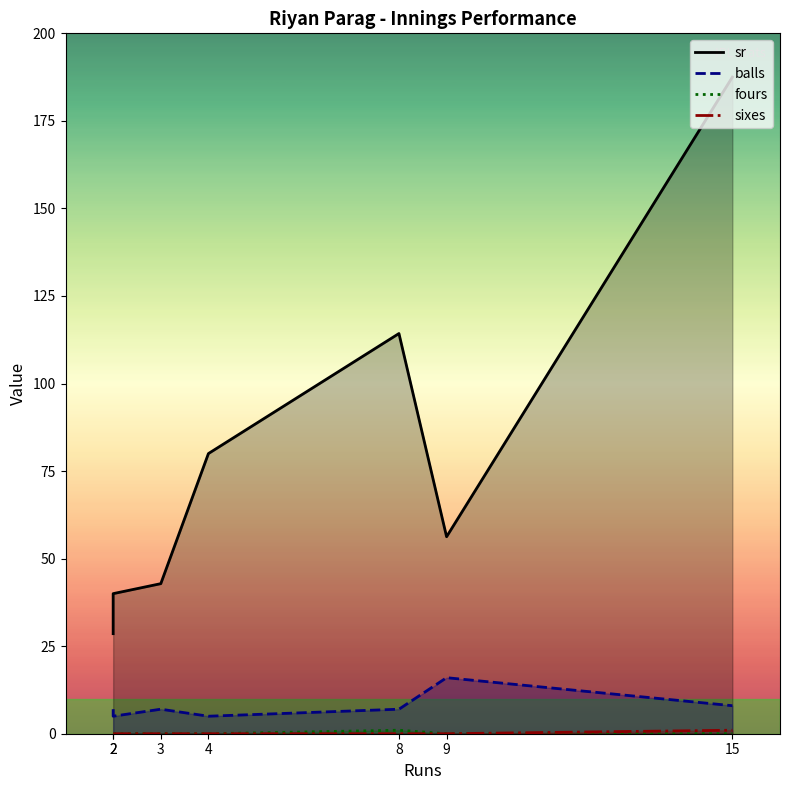

What is the approximate value of balls at 2?

7.0